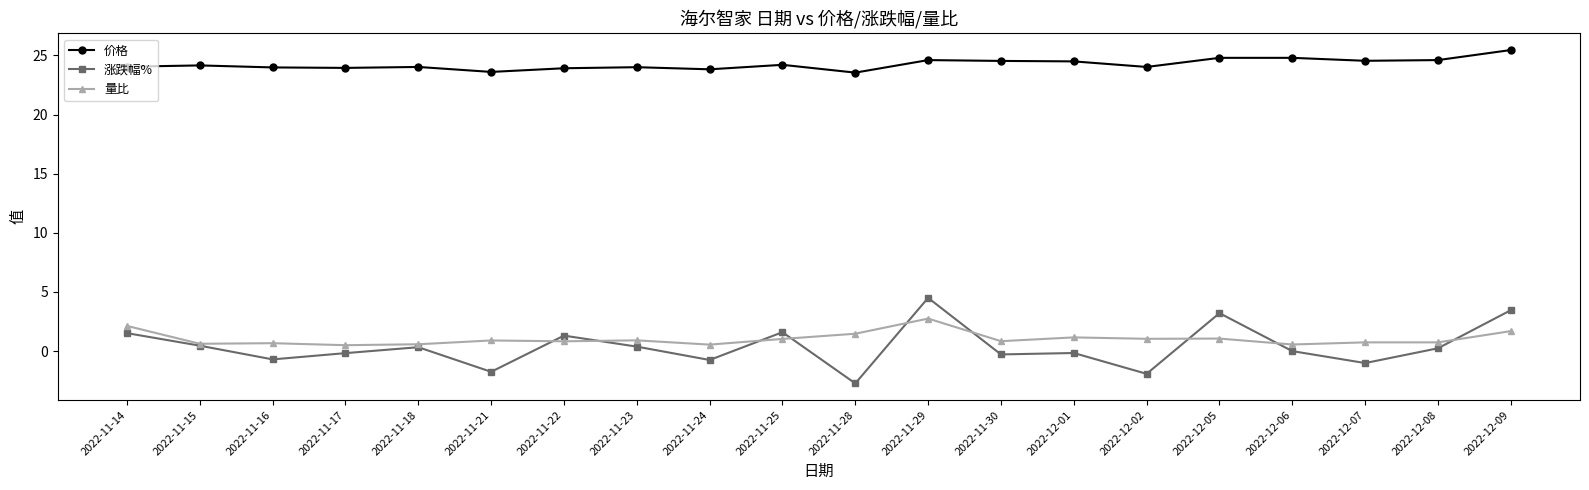

List the series in order of their peak value, highest first.

价格, 涨跌幅%, 量比